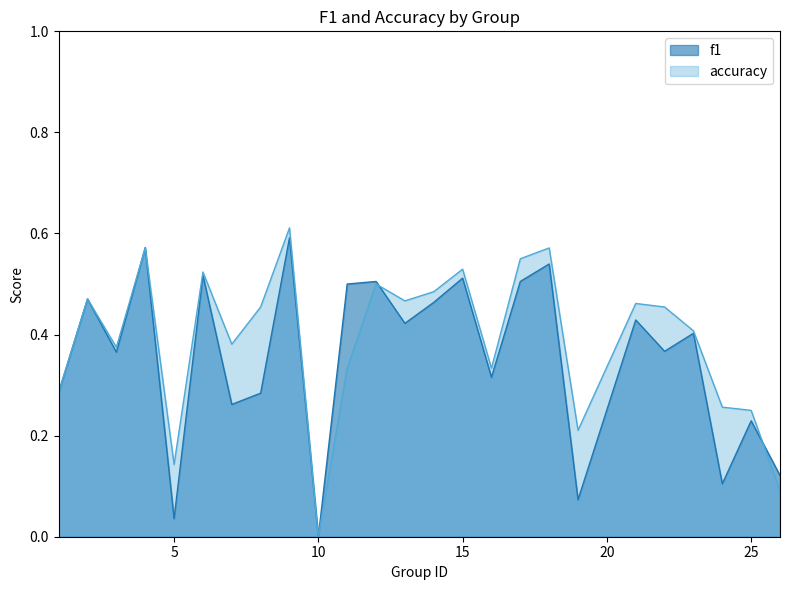

How many positive values does the f1 series have?

24